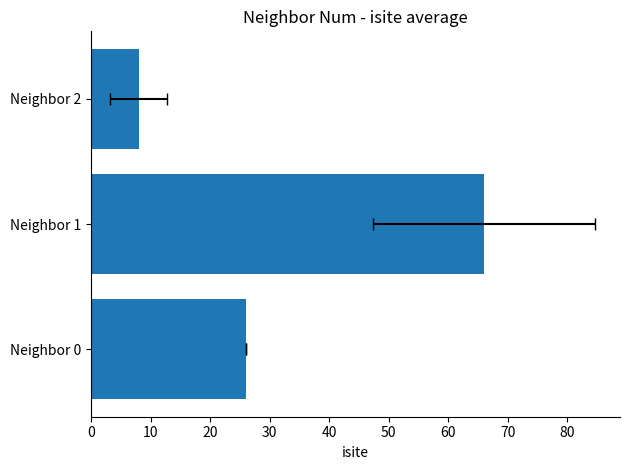

How many distinct data groups are displayed?

1